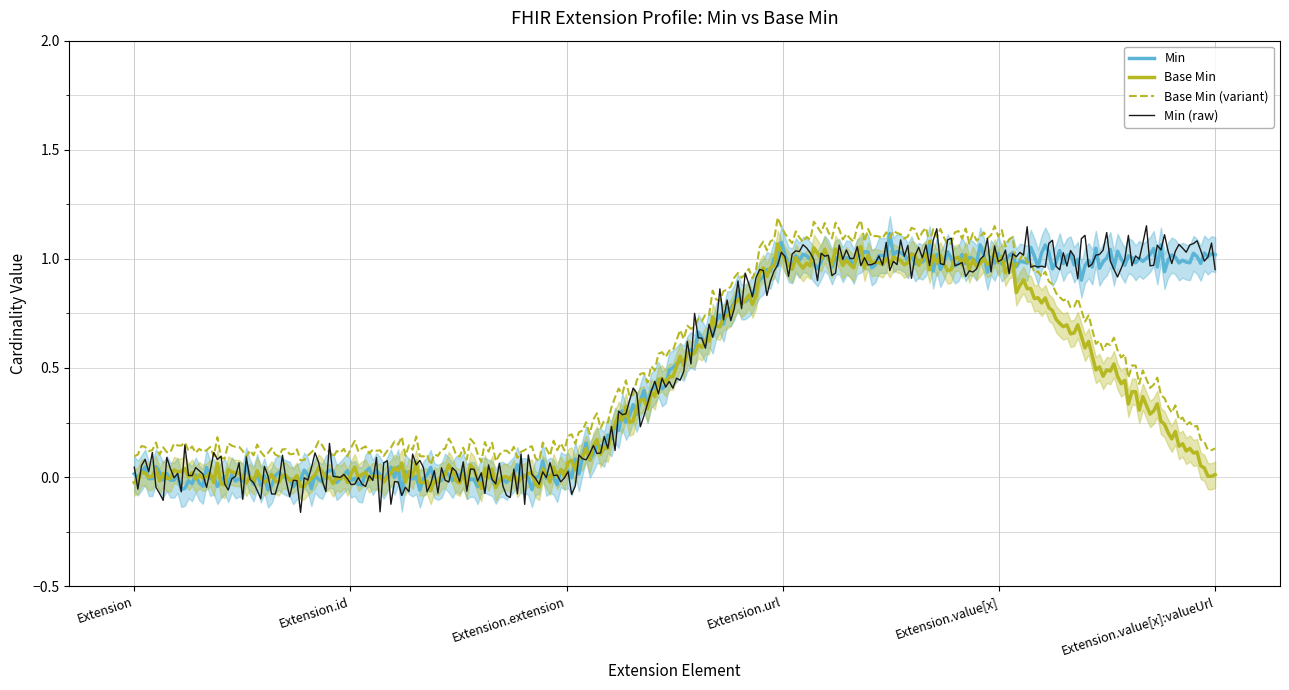

Is this an area chart (filled region under the line)?

No